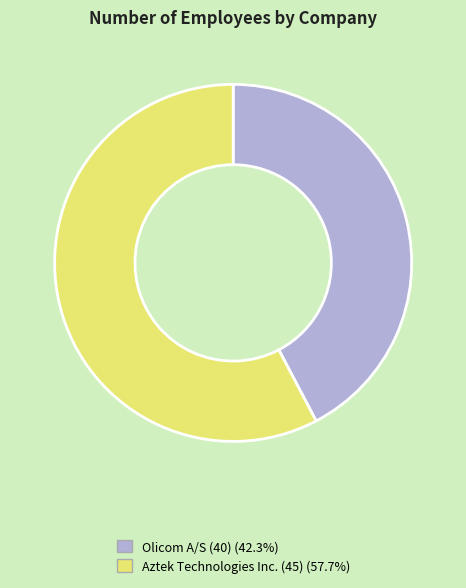

Does any single category account for the majority?

Yes